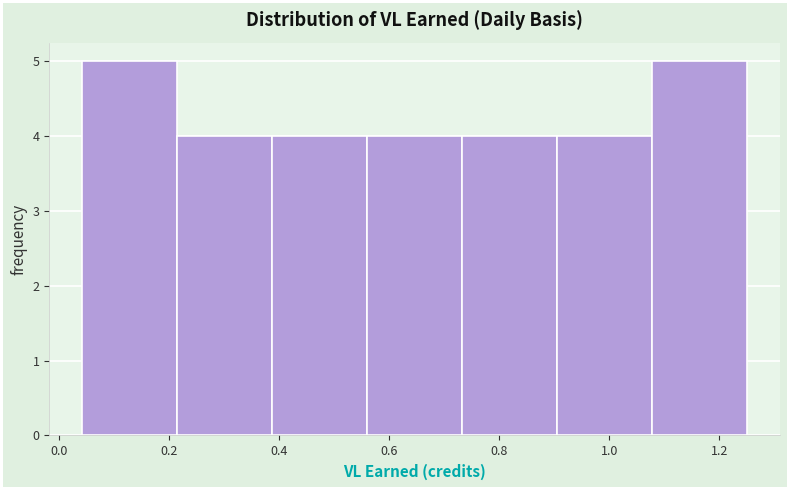

How tall is the bar that spans 0.74 to 0.90 on the x-axis? Neither the bar edges nor the heights are printed on the chart, so give them approximately, as read against the axes.

4